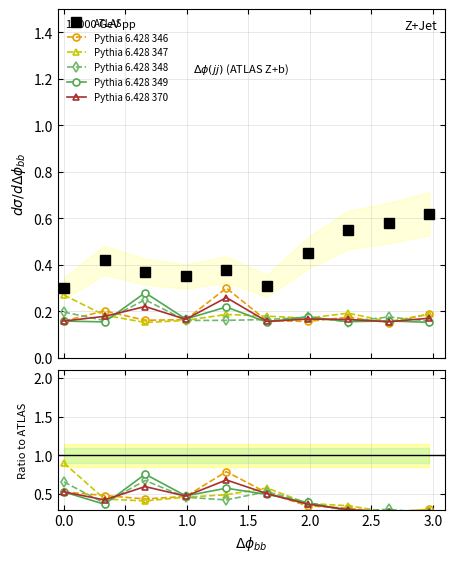

How many Pythia 6.428 347 values are between 0 and 1?

10